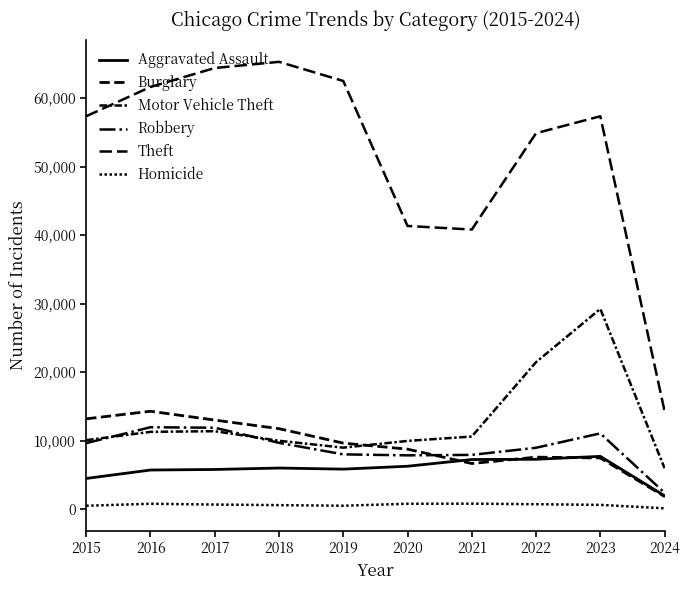

Does the chart display data point markers on the line(s)?

No